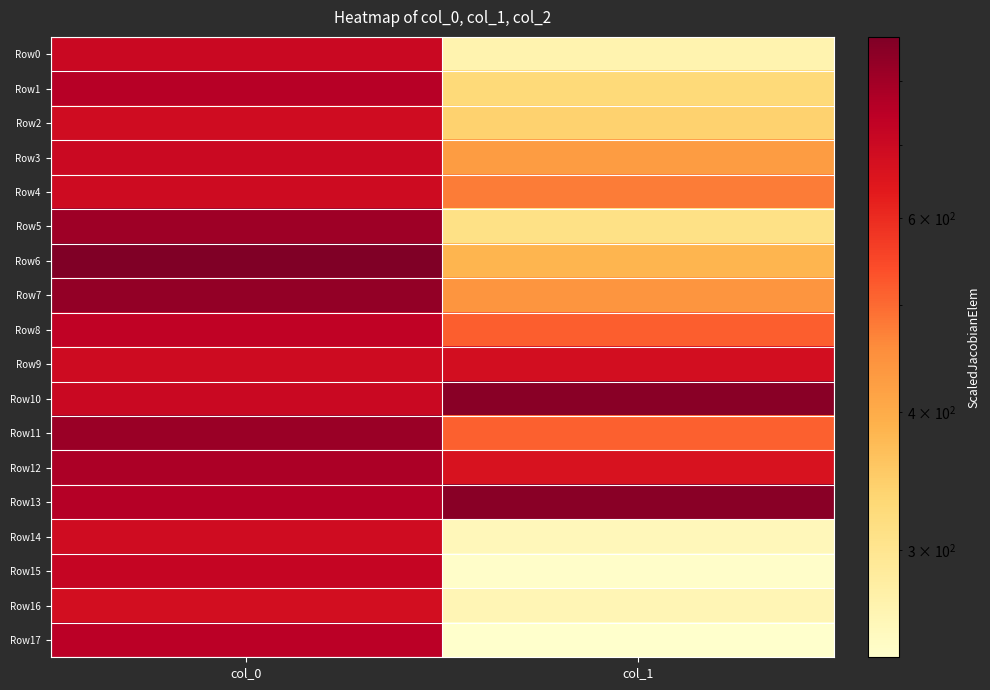

What is the total value across all series at col_1?

8052.8